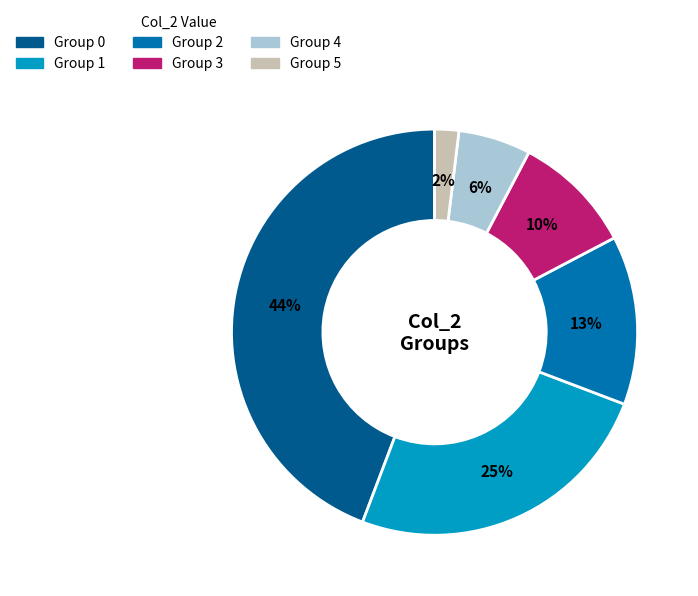

Does any single category account for the majority?

No